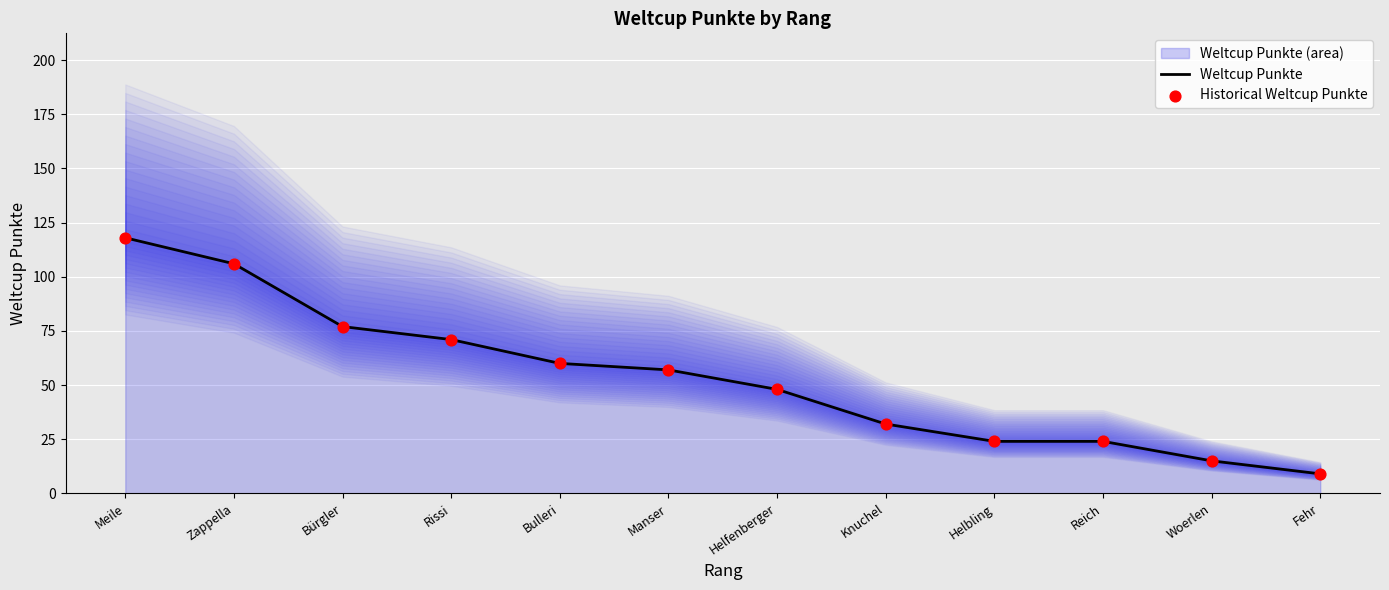

What is the total value across all series at Zappella?

212